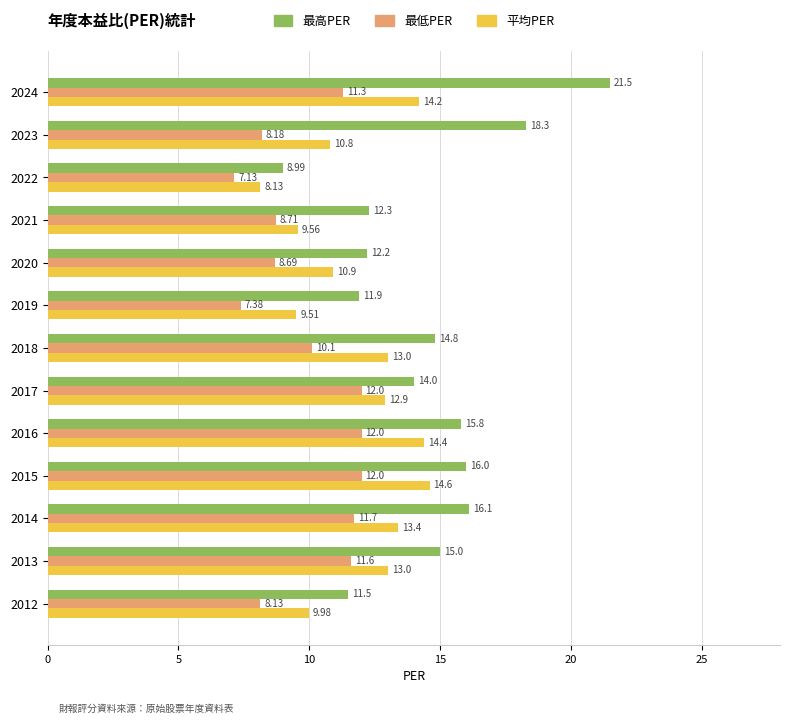

What is the sum of all 最高PER values?

188.4